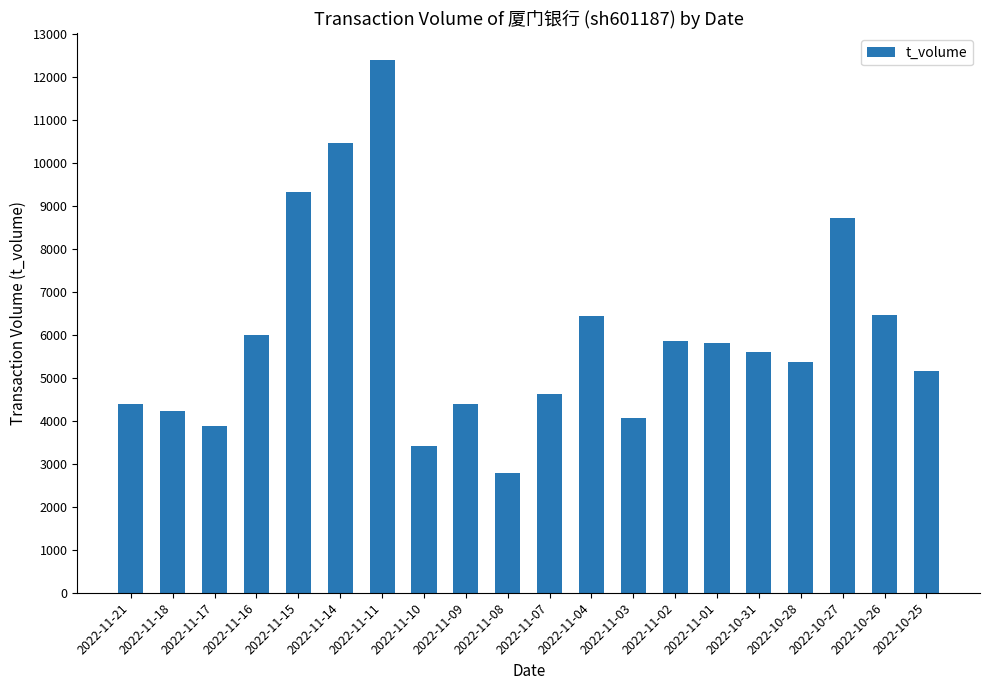

What is the difference between the maximum and minimum values?

9609